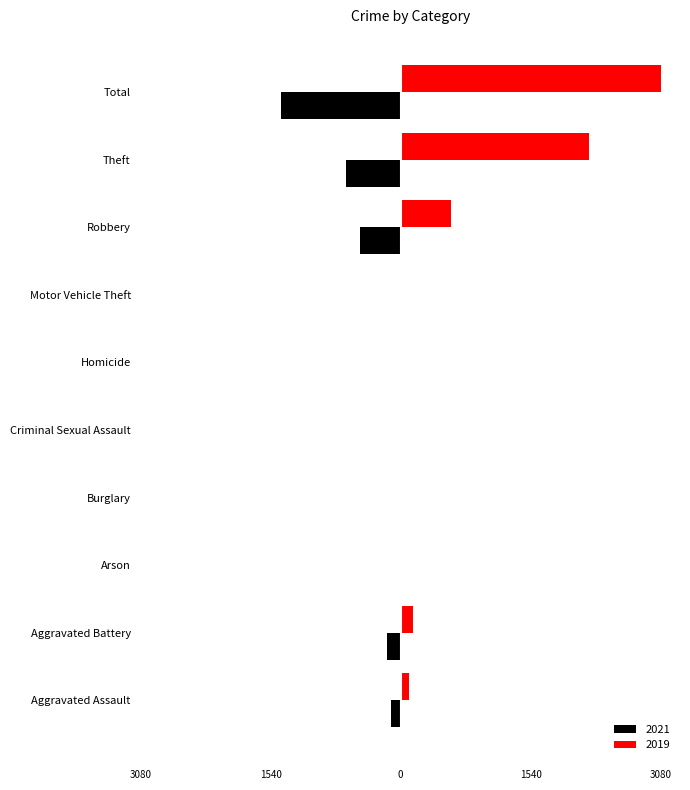

Which category has the lowest value in the 2019 series?

Arson